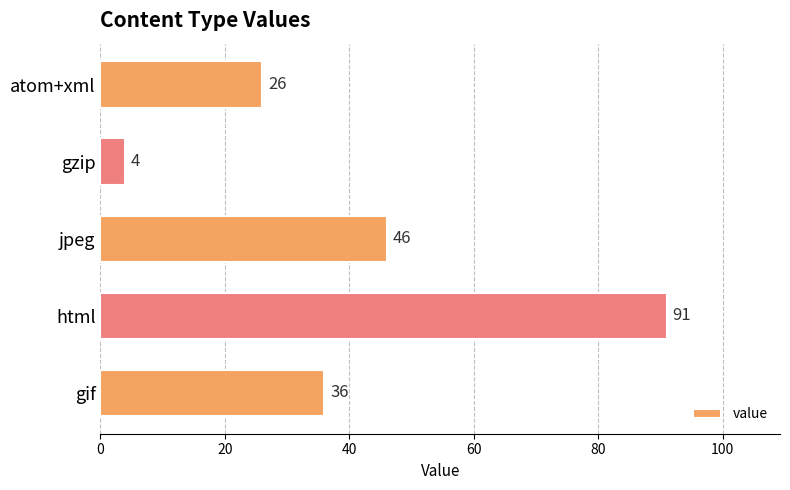

What is the minimum value shown in the chart?

4